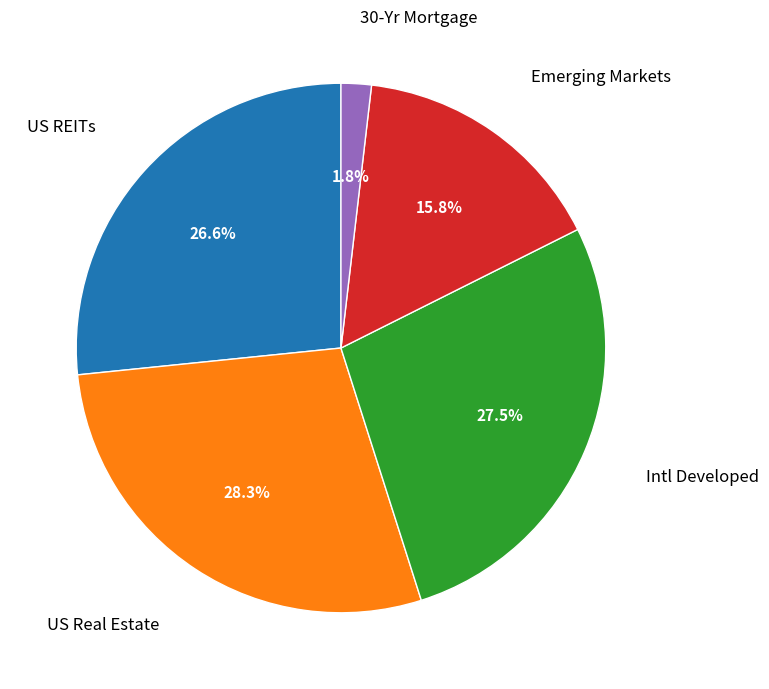

Is there a majority slice in this chart?

No